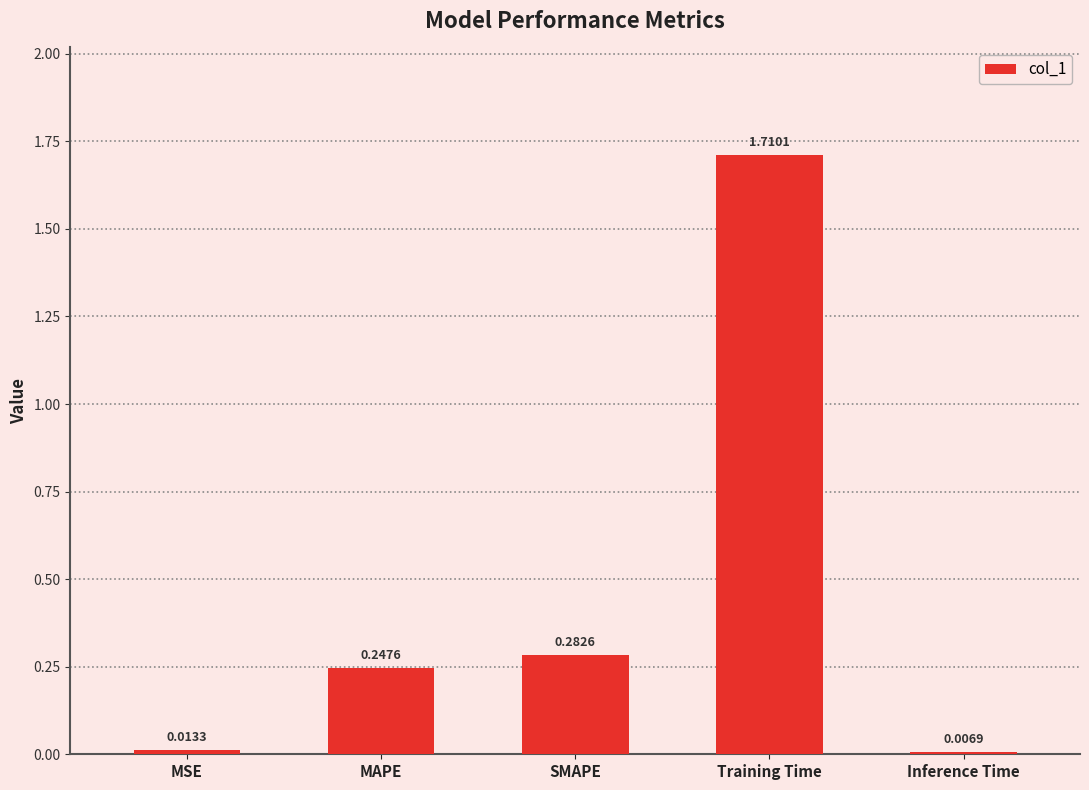

What is the sum of all values?

2.3